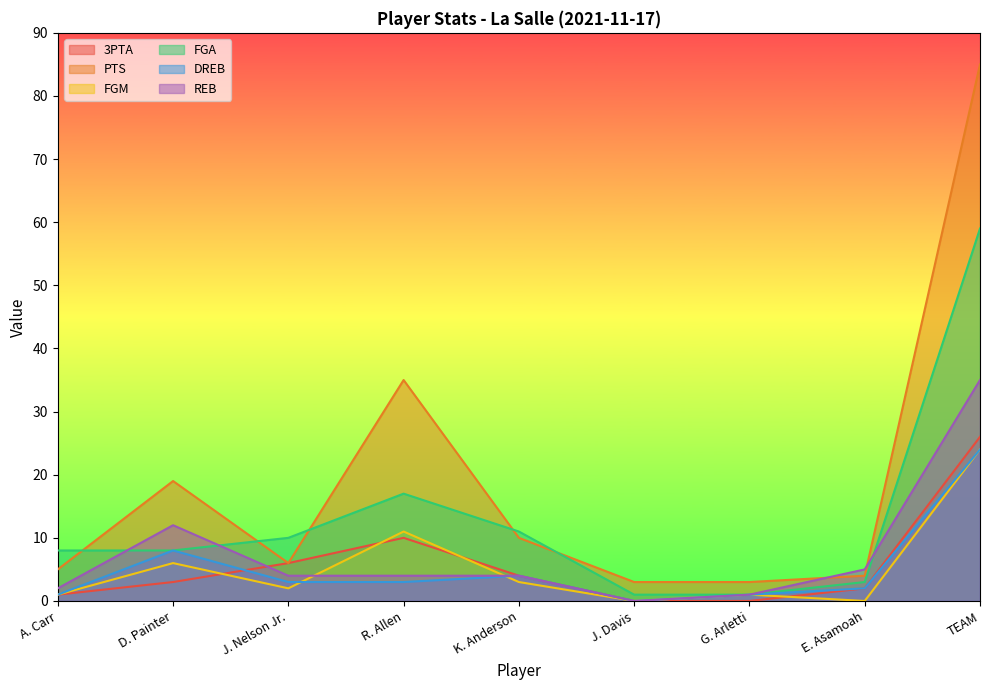

Reading left to right, what are all the values shown in this chart?

3PTA: A. Carr=1	D. Painter=3	J. Nelson Jr.=6	R. Allen=10	K. Anderson=4	J. Davis=0	G. Arletti=0	E. Asamoah=2	TEAM=26
PTS: A. Carr=5	D. Painter=19	J. Nelson Jr.=6	R. Allen=35	K. Anderson=10	J. Davis=3	G. Arletti=3	E. Asamoah=4	TEAM=85
FGM: A. Carr=1	D. Painter=6	J. Nelson Jr.=2	R. Allen=11	K. Anderson=3	J. Davis=0	G. Arletti=1	E. Asamoah=0	TEAM=24
FGA: A. Carr=8	D. Painter=8	J. Nelson Jr.=10	R. Allen=17	K. Anderson=11	J. Davis=1	G. Arletti=1	E. Asamoah=3	TEAM=59
DREB: A. Carr=1	D. Painter=8	J. Nelson Jr.=3	R. Allen=3	K. Anderson=4	J. Davis=0	G. Arletti=1	E. Asamoah=2	TEAM=24
REB: A. Carr=2	D. Painter=12	J. Nelson Jr.=4	R. Allen=4	K. Anderson=4	J. Davis=0	G. Arletti=1	E. Asamoah=5	TEAM=35